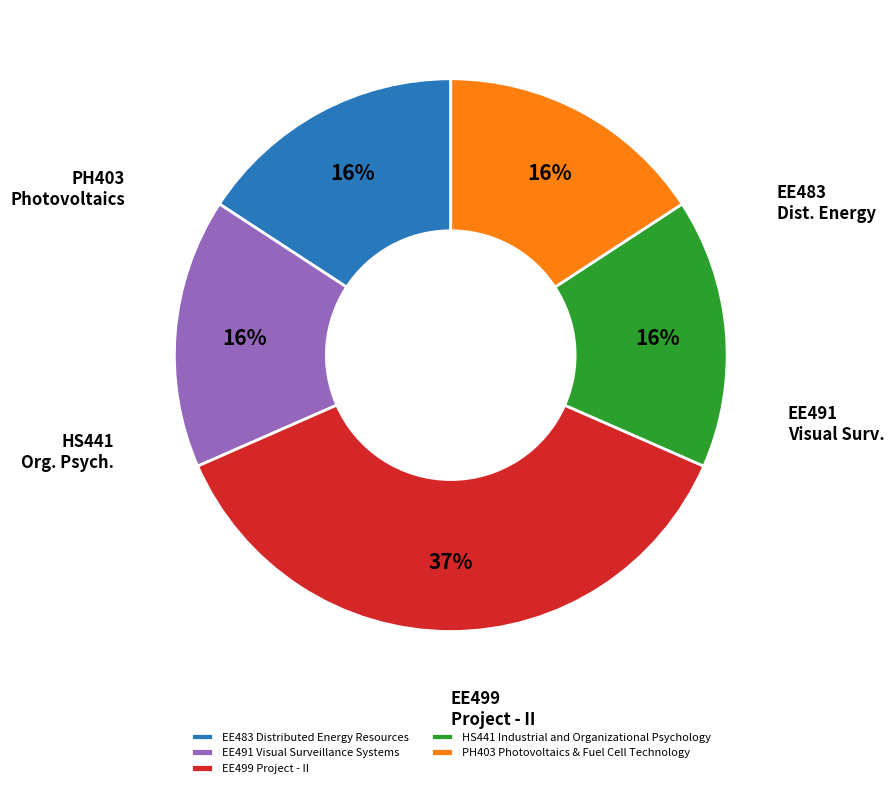

Do PH403 Photovoltaics & Fuel Cell Technology and EE491 Visual Surveillance Systems together represent more than half of the pie?

No